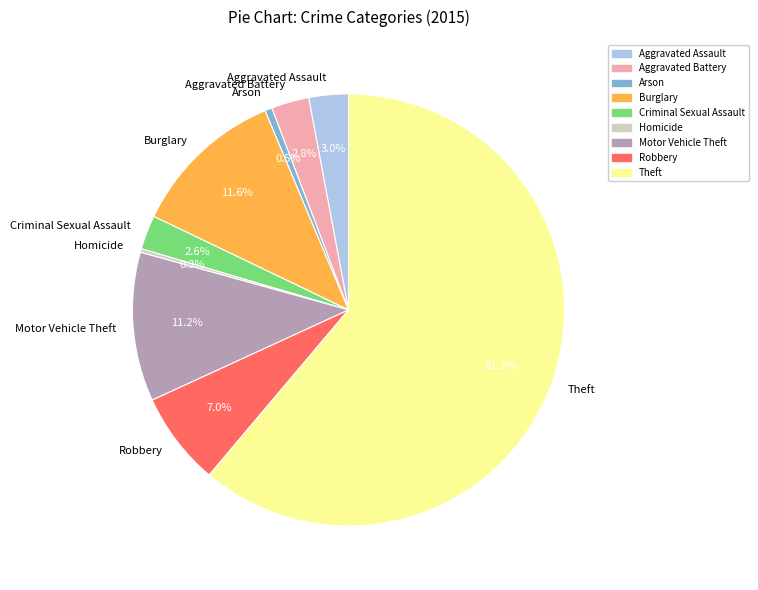

Which slice is the largest?

Theft